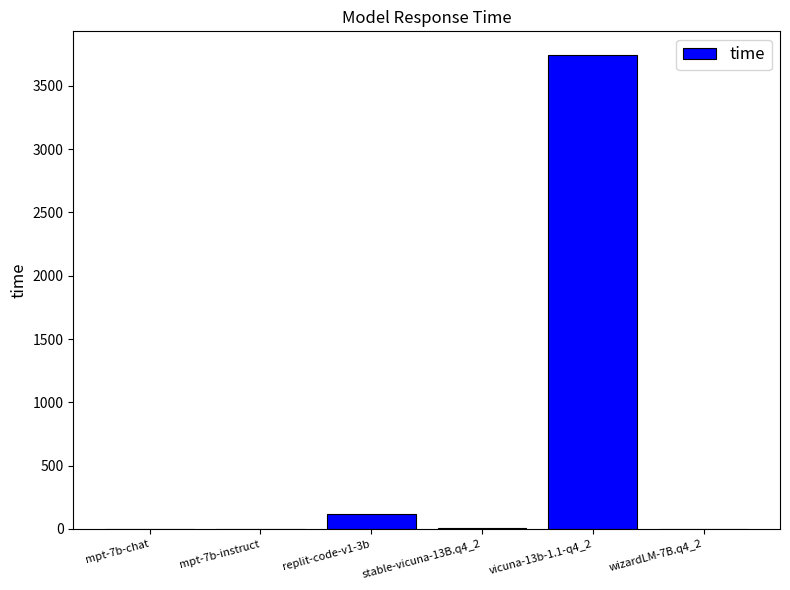

Which category has the highest value across all series?

vicuna-13b-1.1-q4_2